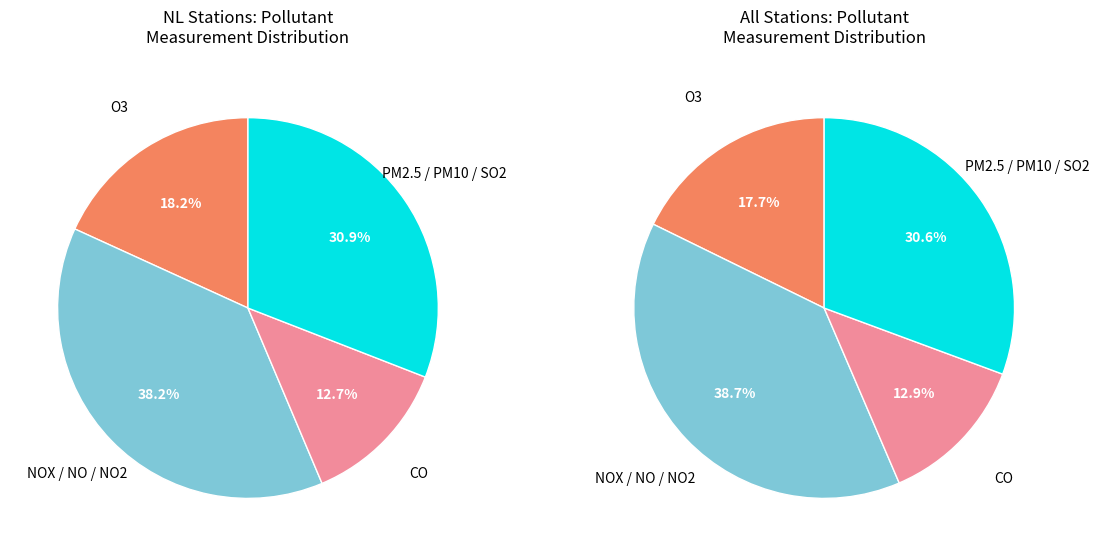

Is it true that NO2 is 21% of the pie?

False